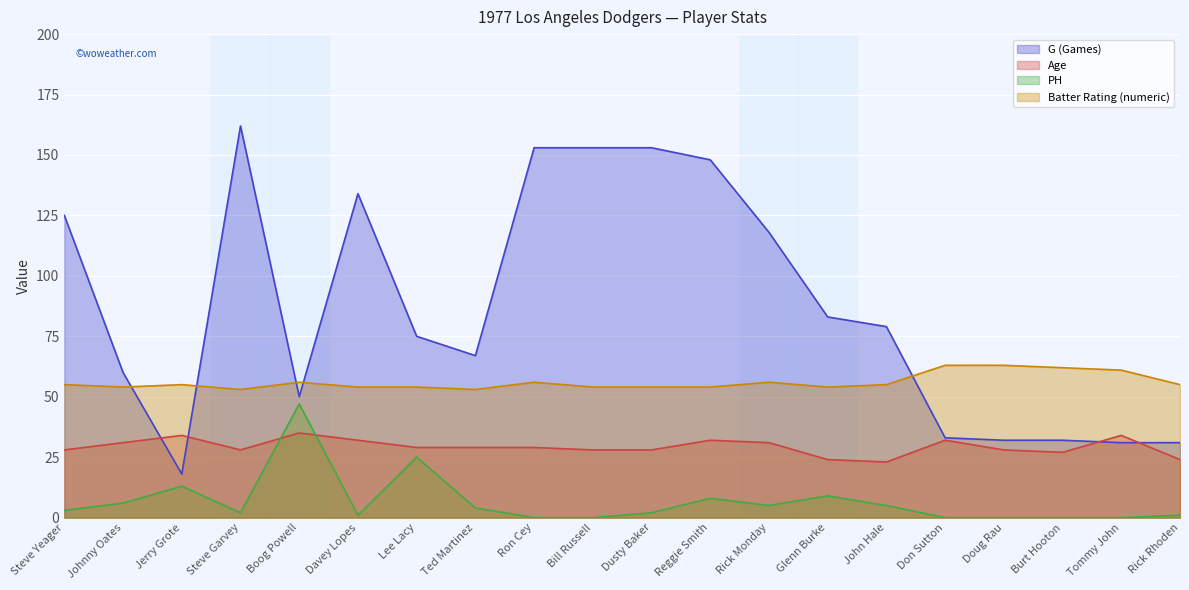

At which category does the chart reach its minimum across all series?

Ron Cey